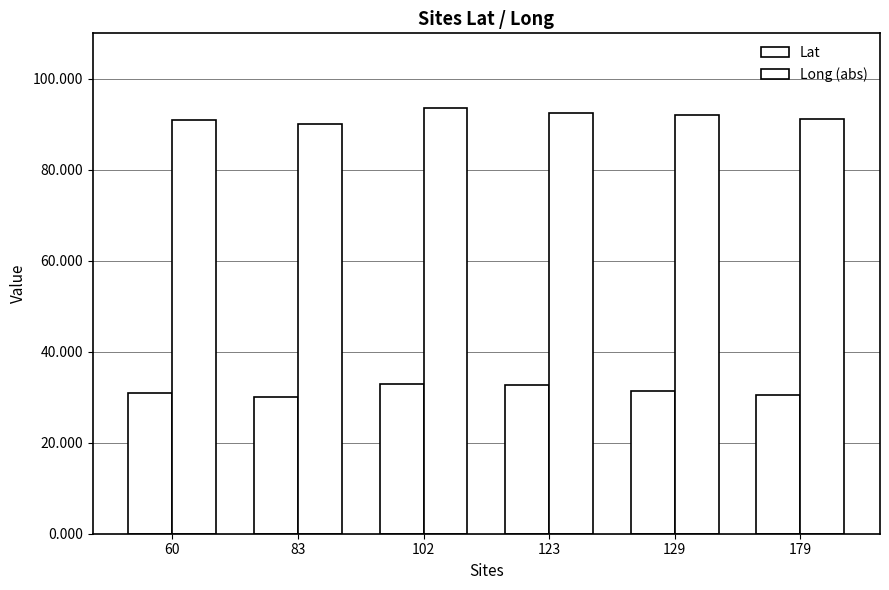

Where is Long (abs) nearest to the value 91?

60